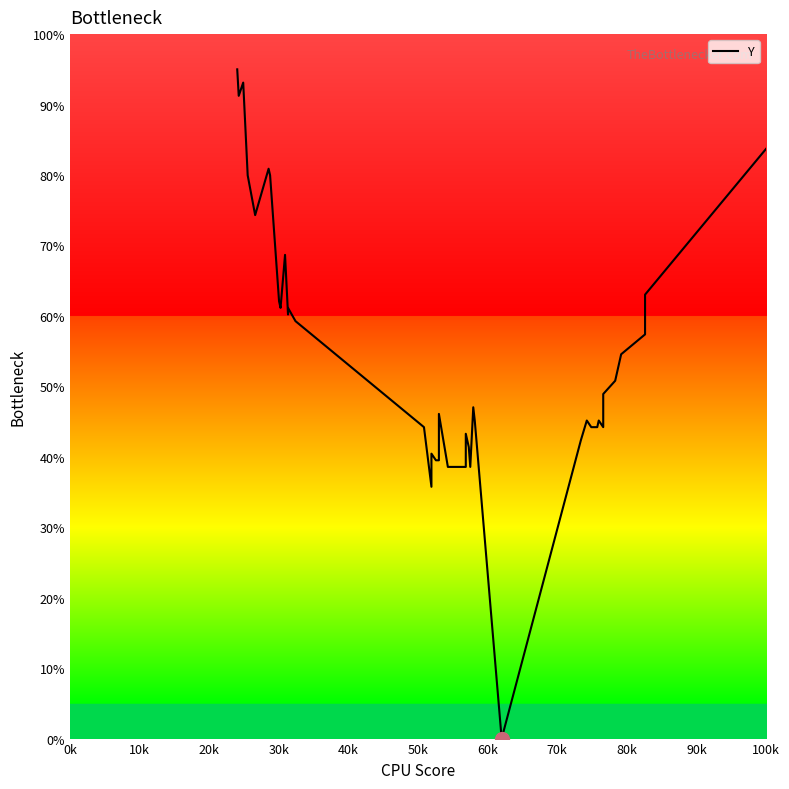

How many points are lower than both their immediate neighbors (excluding endpoints)?

8